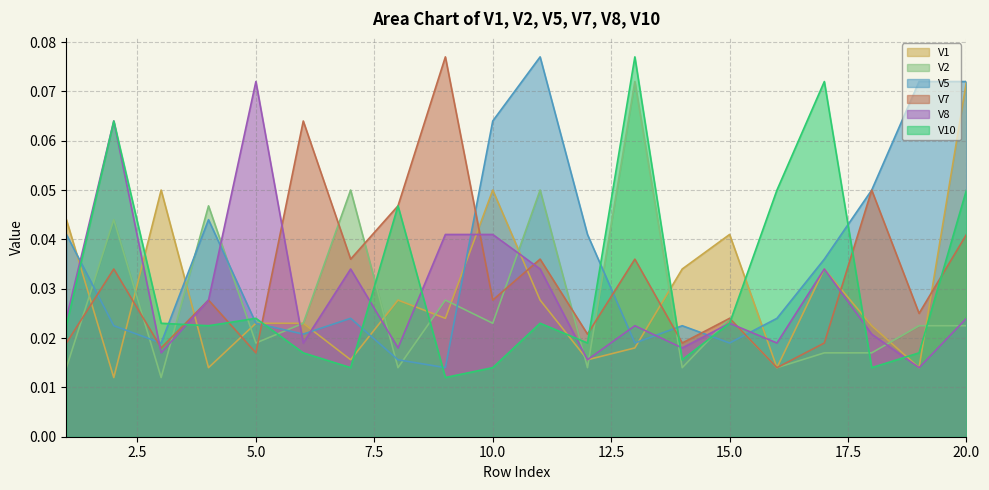

How many times do V8 and V2 cross each other?

12